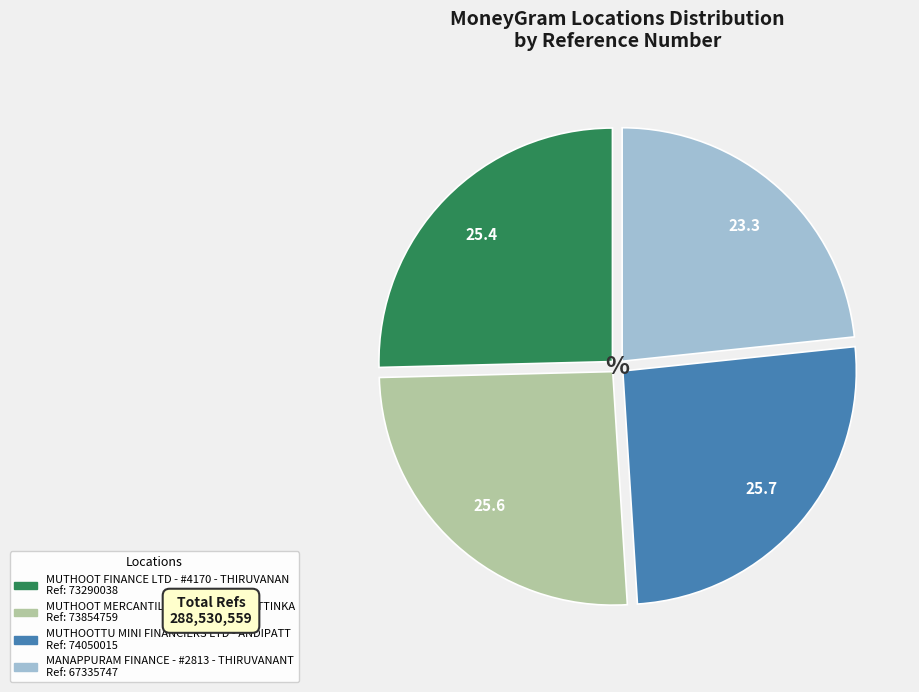

True or false: MUTHOOT FINANCE LTD - #4170 - THIRUVANAN accounts for 25% of the total.

True